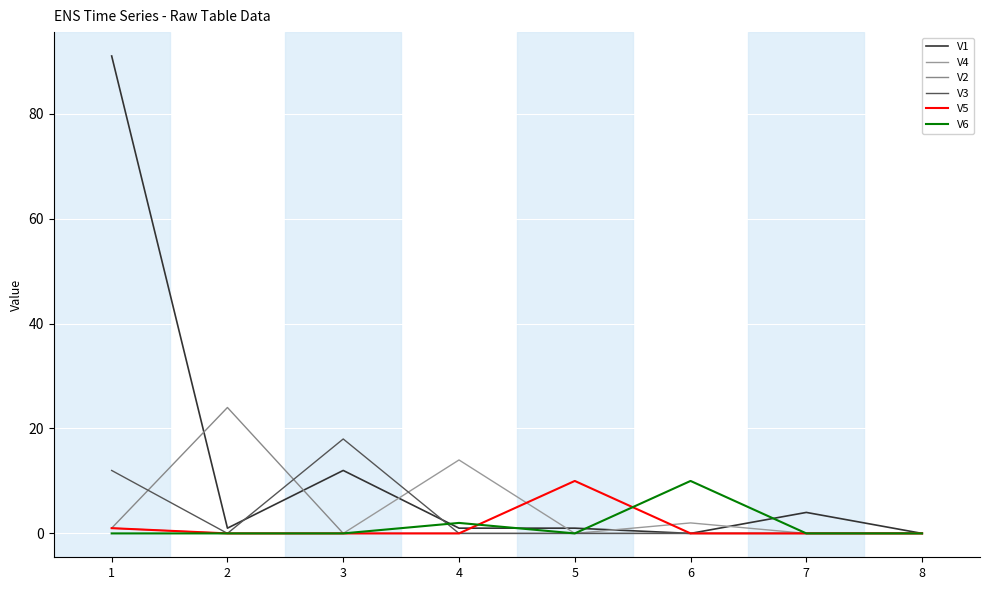

At how many categories does at least one series exceed 0?

7